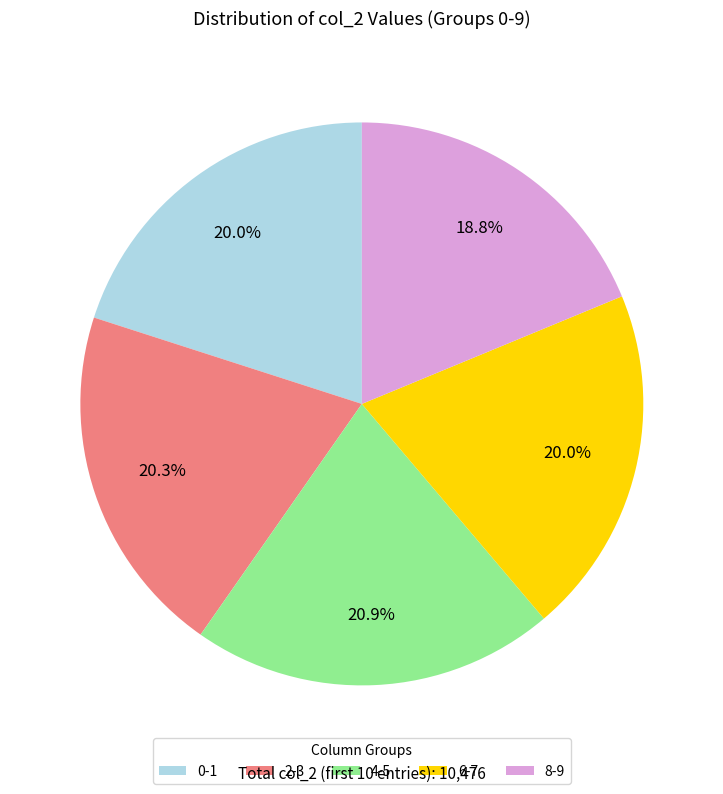

Which category has the smallest portion of the pie?

8-9